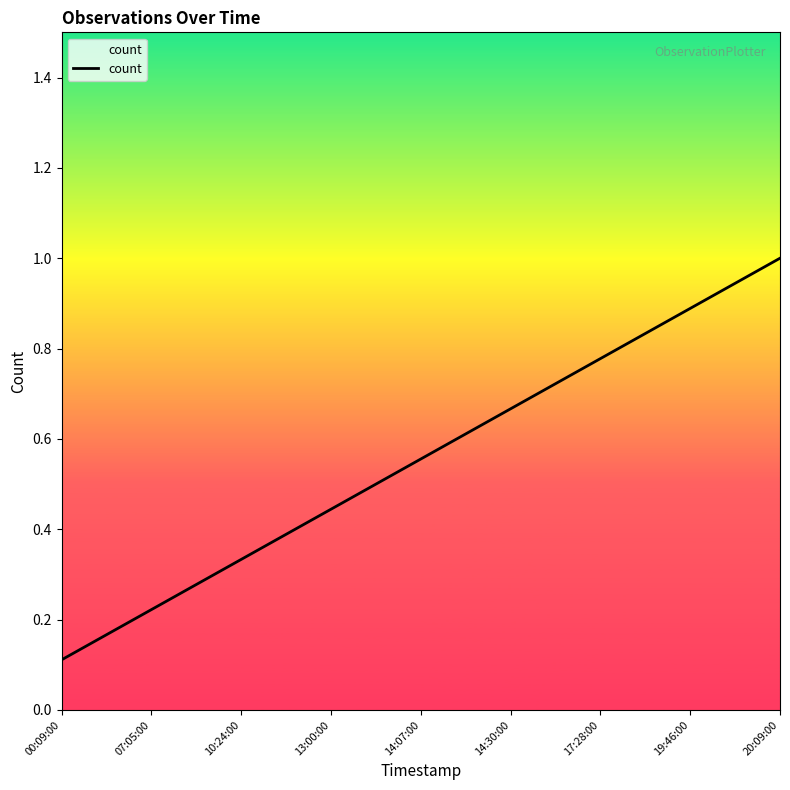

How many lines are shown in the chart?

1